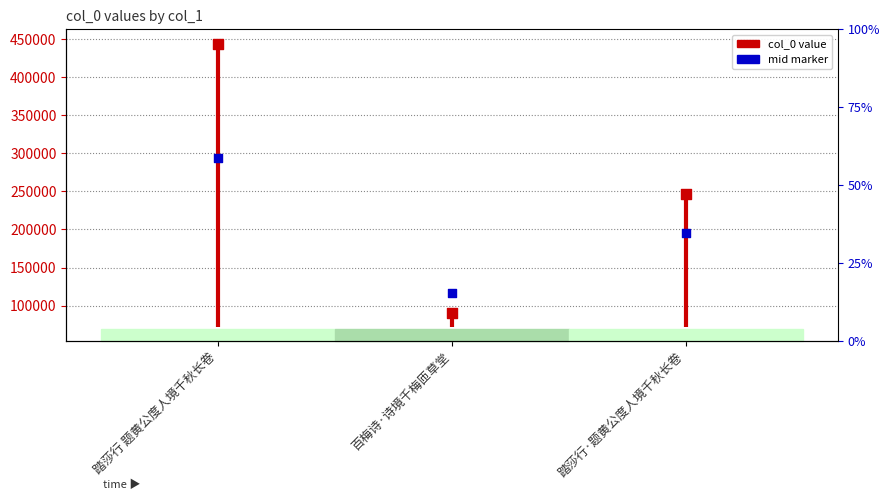

At which category is the sum across all series the highest?

踏莎行 题黄公度人境千秋长卷